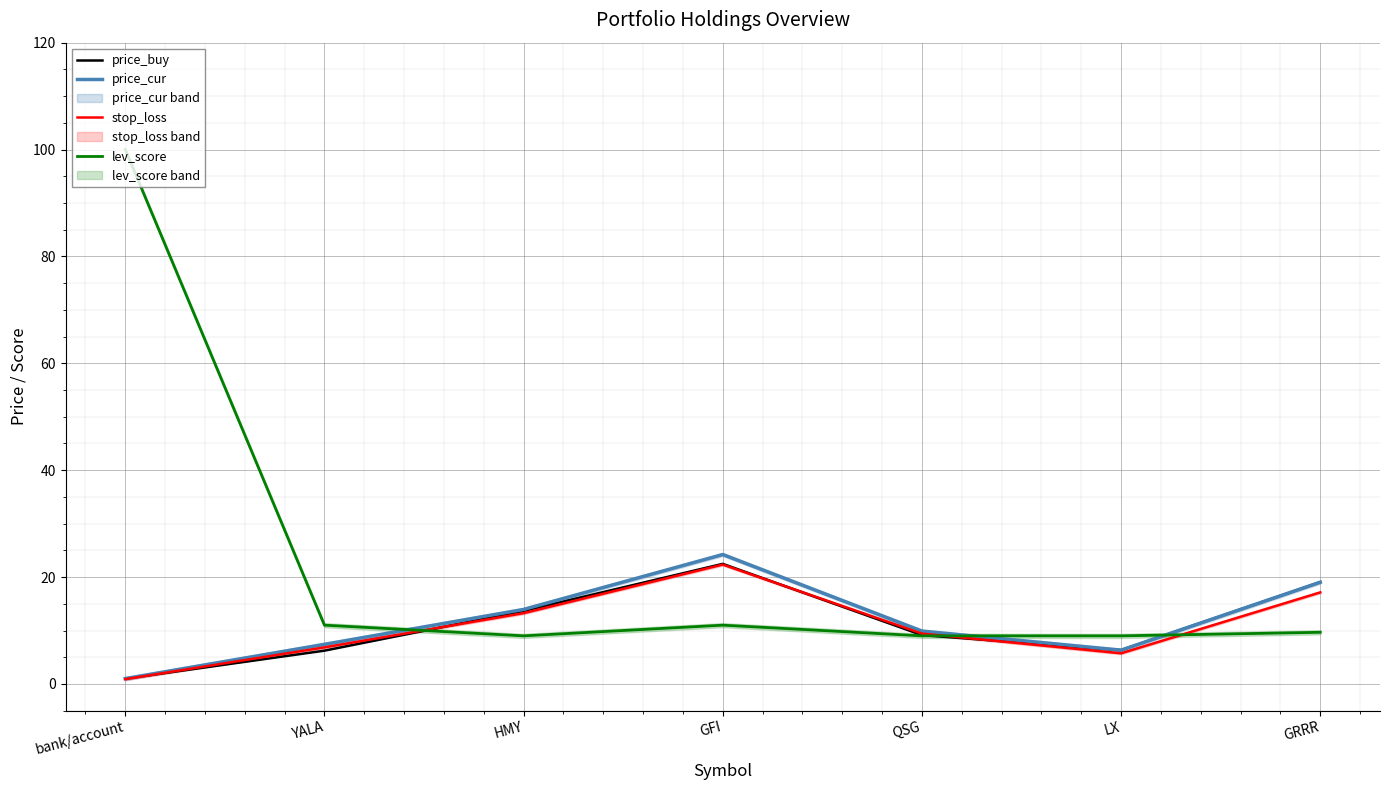

True or false: price_buy has more than 1 points higher than both neighbors.

False